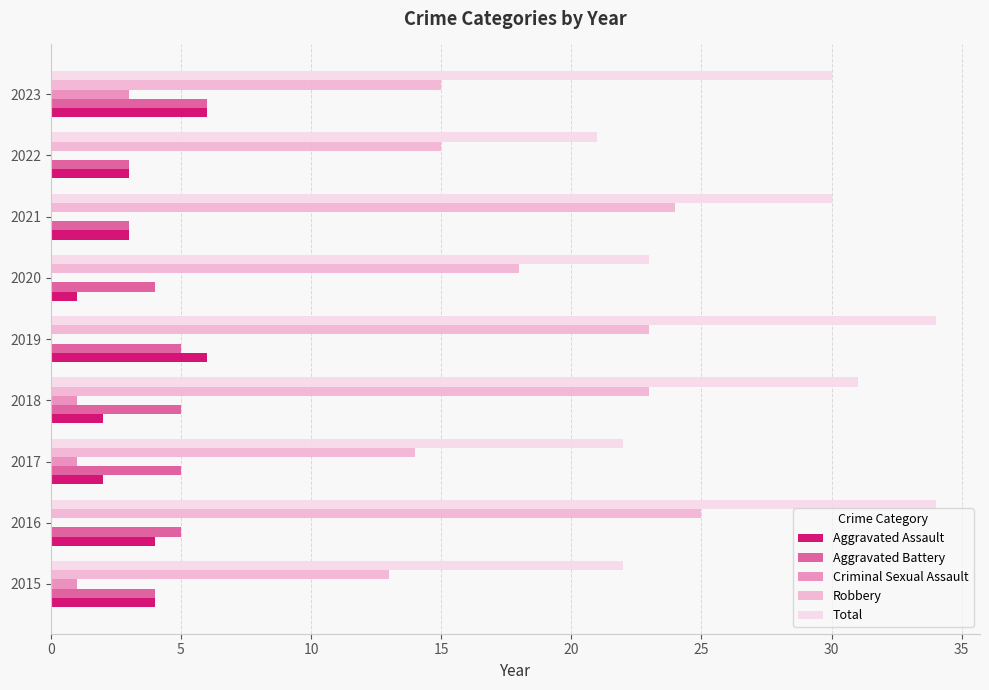

The value of Total at 2016 is 61. True or false?

False